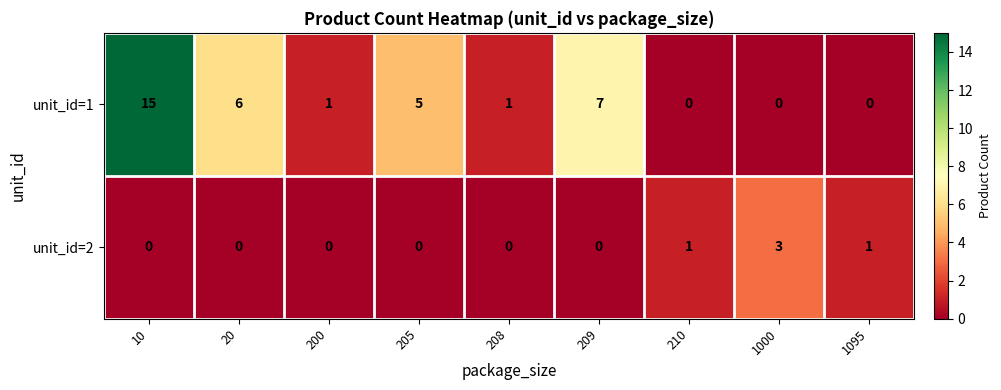

The value of unit_id=2 at 209 is 0. True or false?

True